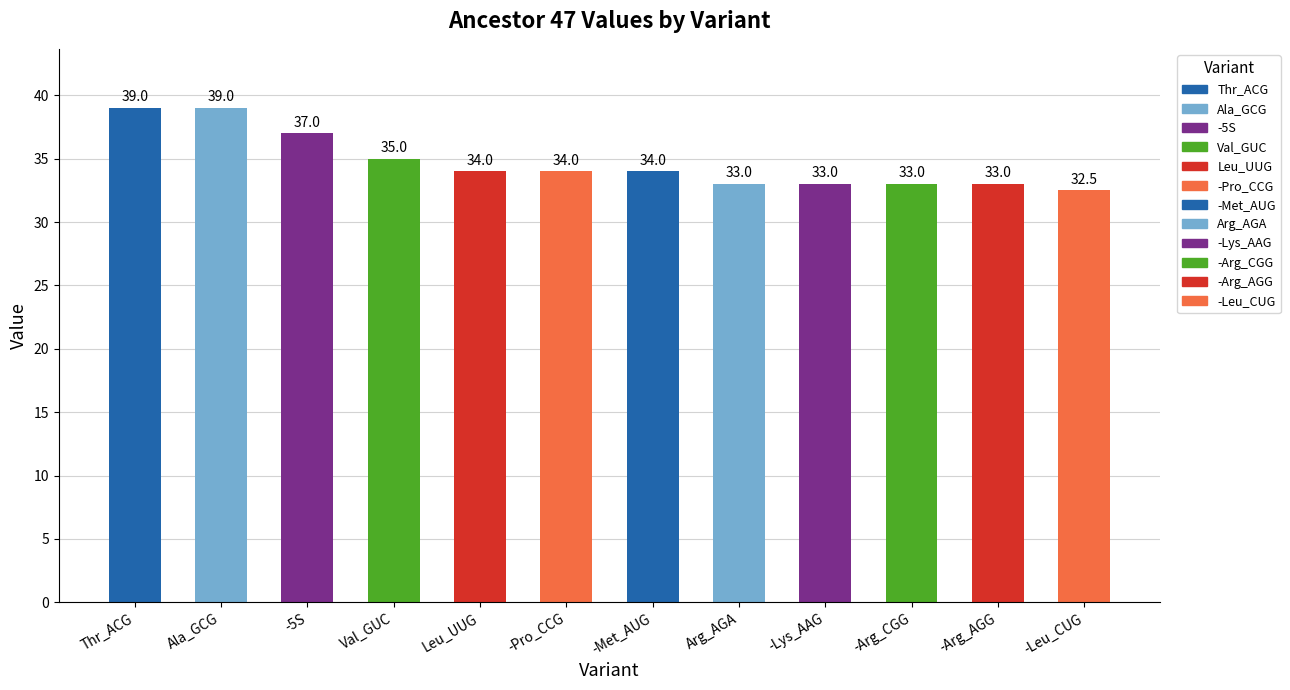

Approximately how many times larger is the value at -5S compared to -Met_AUG?

1.1